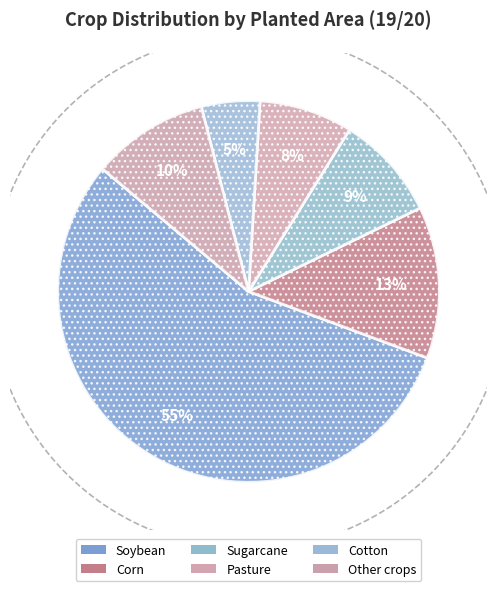

To the nearest percent, what is the combined percentage of Pasture and Corn?

21%